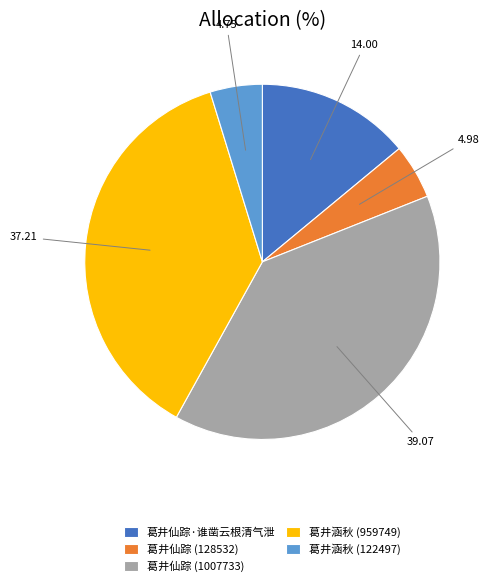

Is it true that 葛井仙踪 (128532) is 14% of the pie?

False